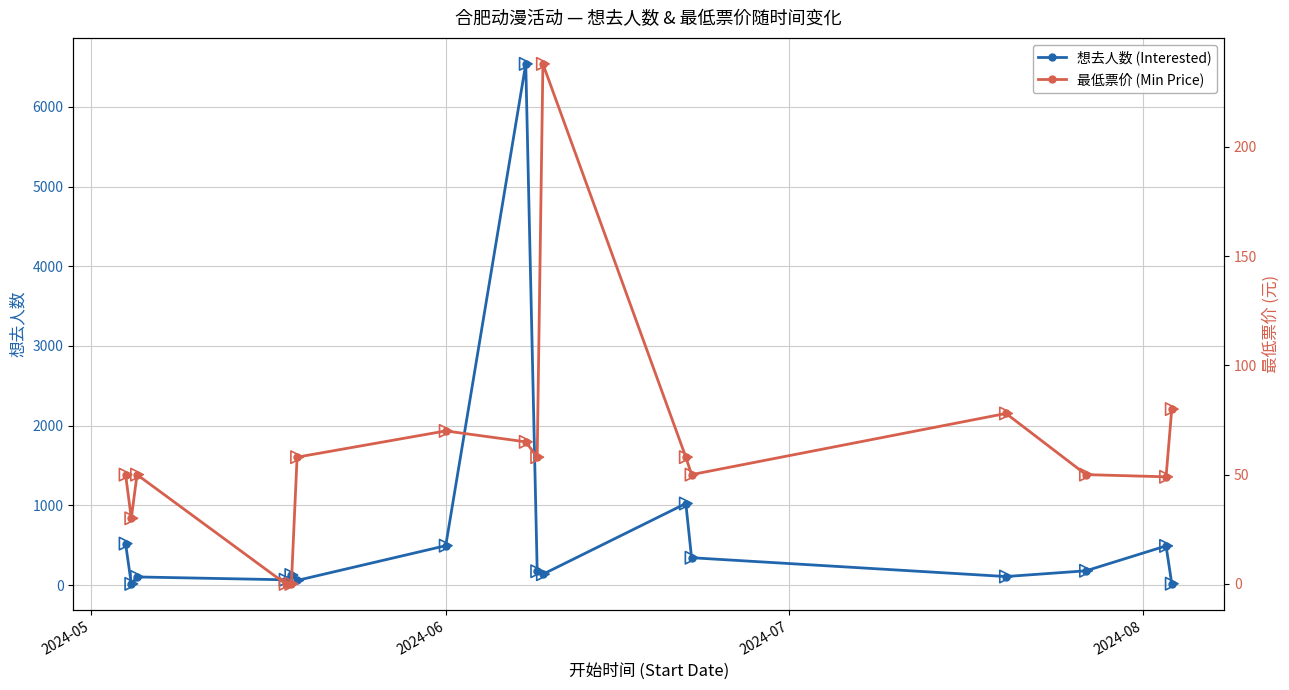

Which series has the largest total across all categories?

想去人数 (Interested)